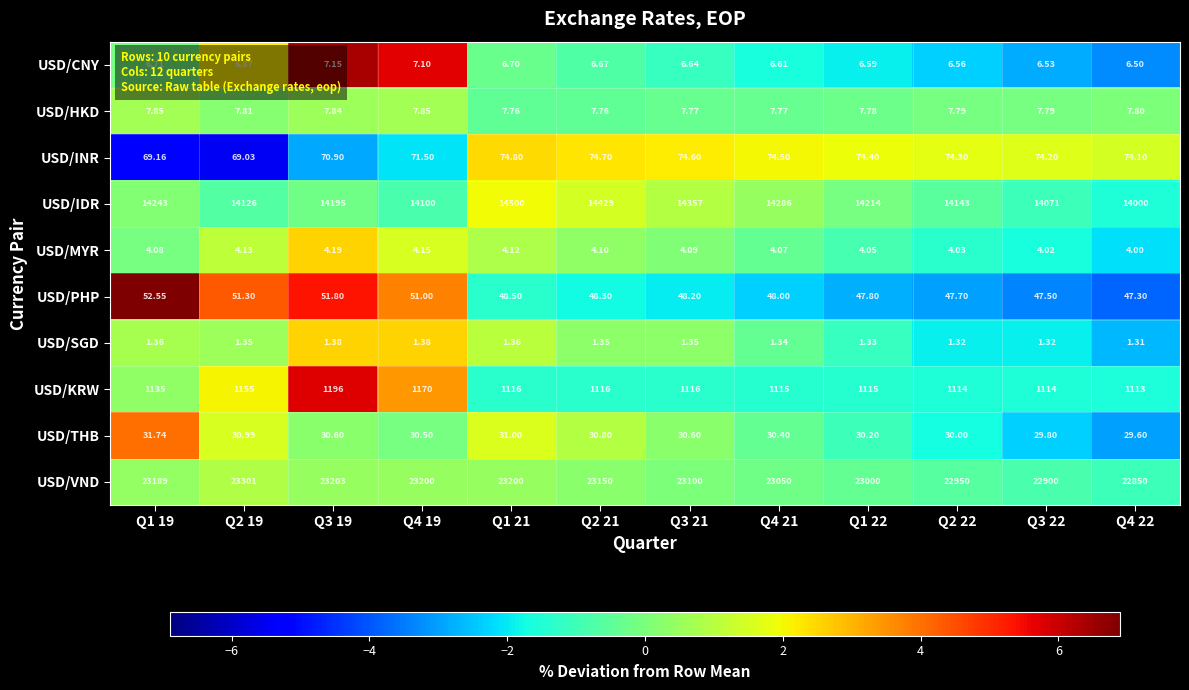

Is the value of USD/INR at Q1 21 greater than the value of USD/SGD at Q1 22?

Yes